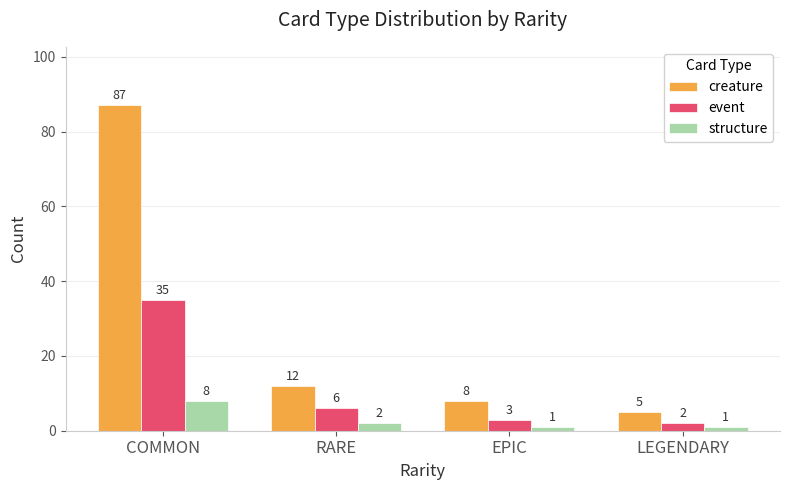

Reading left to right, transcribe all the data shown in this chart.

creature: 87	12	8	5
event: 35	6	3	2
structure: 8	2	1	1